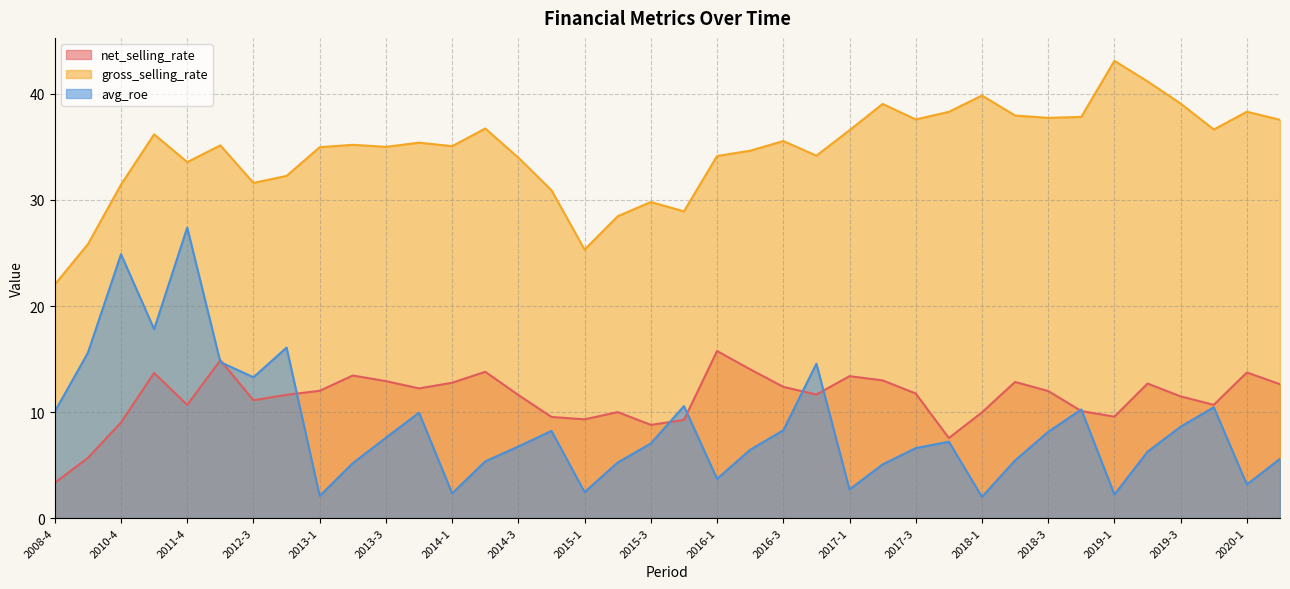

List the labels in order of avg_roe value, smallest first.

2018-1, 2013-1, 2019-1, 2014-1, 2015-1, 2017-1, 2020-1, 2016-1, 2017-2, 2013-2, 2015-2, 2014-2, 2018-2, 2020-2, 2019-2, 2016-2, 2017-3, 2014-3, 2015-3, 2017-4, 2013-3, 2018-3, 2014-4, 2016-3, 2019-3, 2013-4, 2008-4, 2018-4, 2019-4, 2015-4, 2012-3, 2016-4, 2012-2, 2009-4, 2012-4, 2011-2, 2010-4, 2011-4